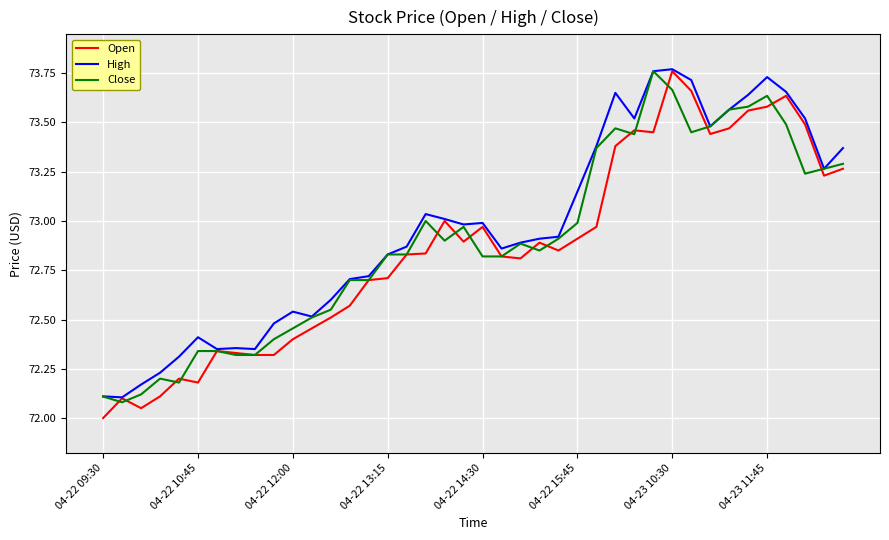

What is the smallest value displayed?

72.0